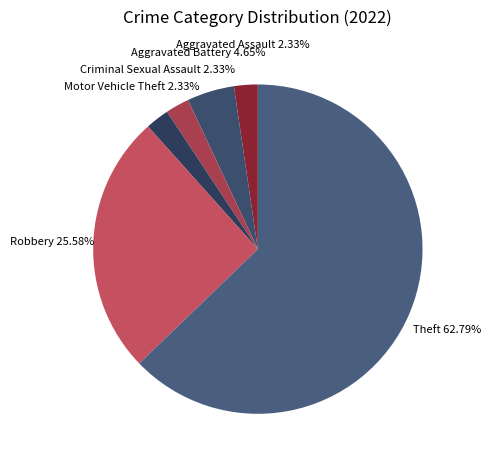

What is the largest slice in the pie chart?

Theft